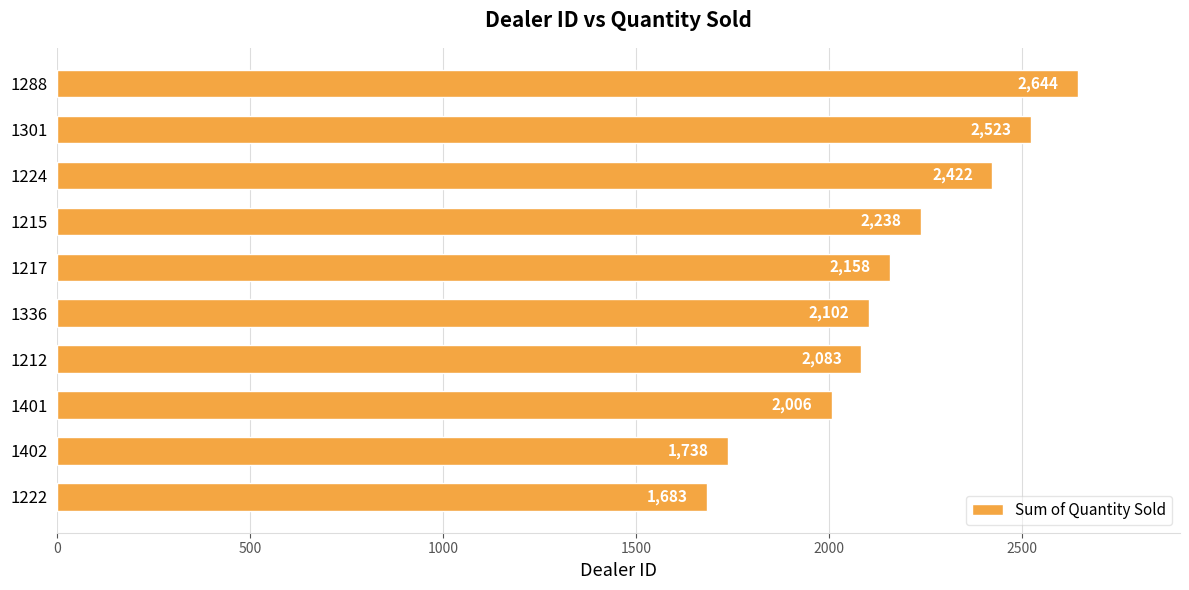

Is it true that the value at 1217 is 3017?

False